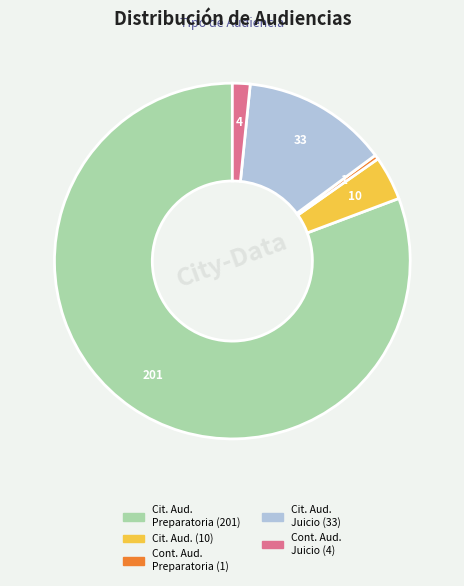

Is there any slice that represents more than half of the pie?

Yes